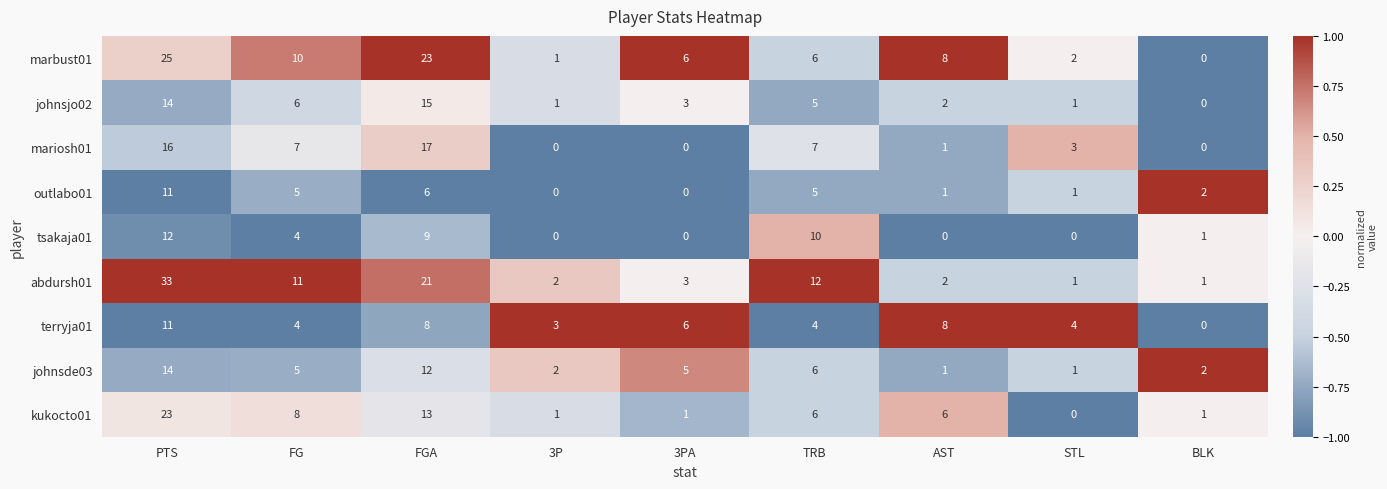

What is the difference between the maximum and minimum values in the abdursh01 series?

32